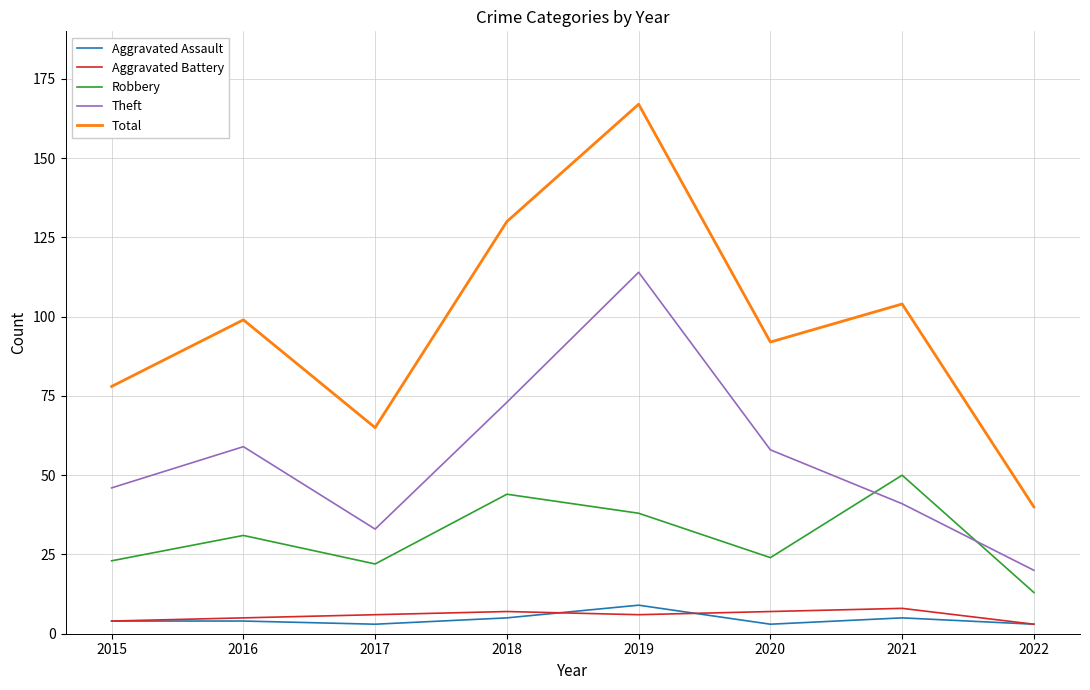

True or false: Total and Robbery cross at least once.

False